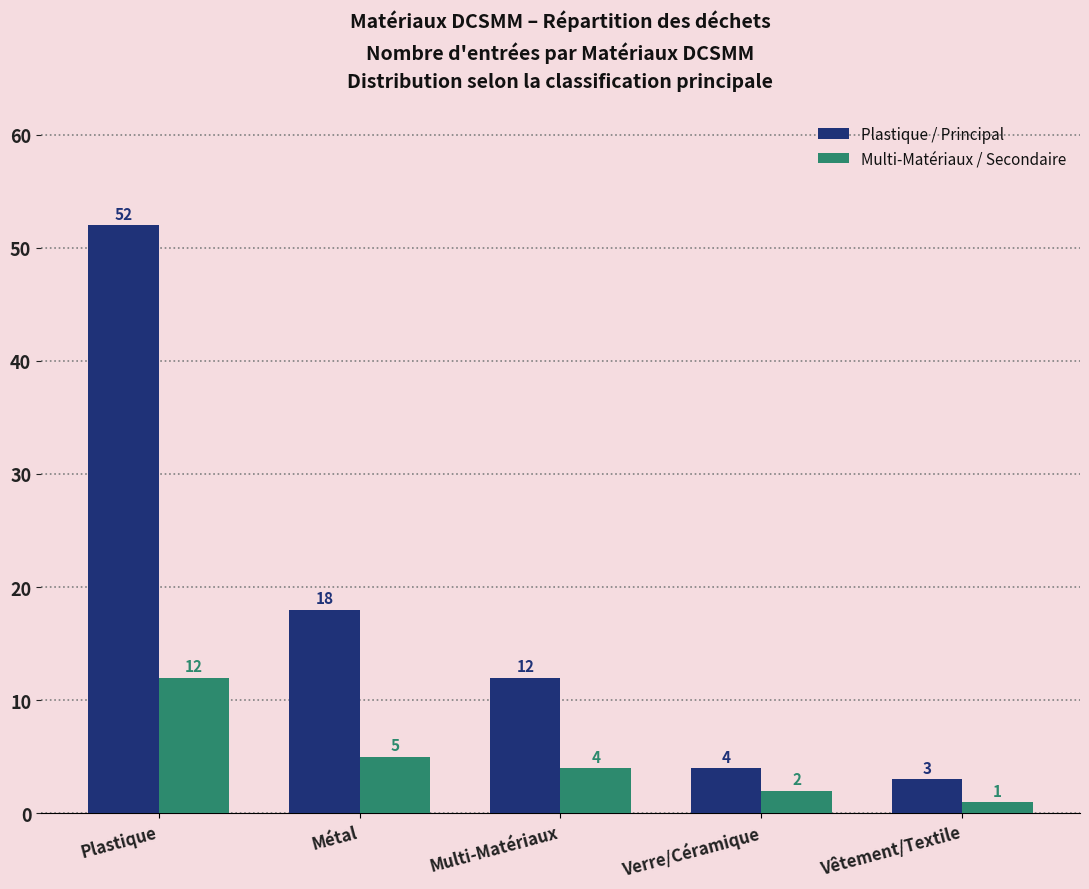

Which category has the highest value across all series?

Plastique